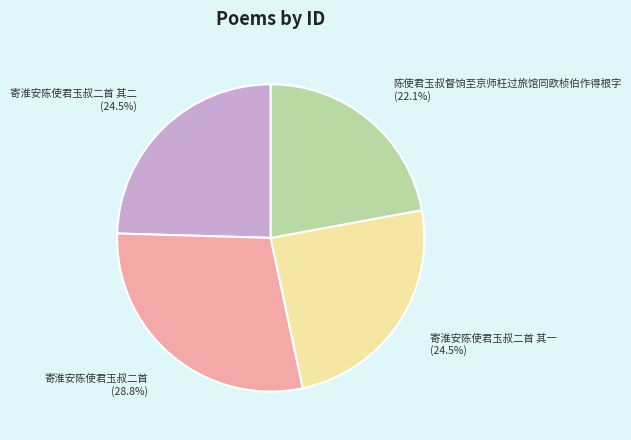

Does any single category account for the majority?

No